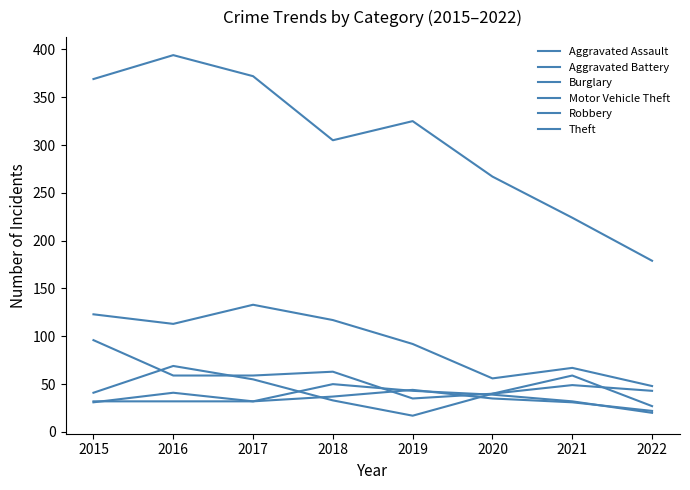

True or false: Aggravated Assault and Motor Vehicle Theft cross at least once.

True